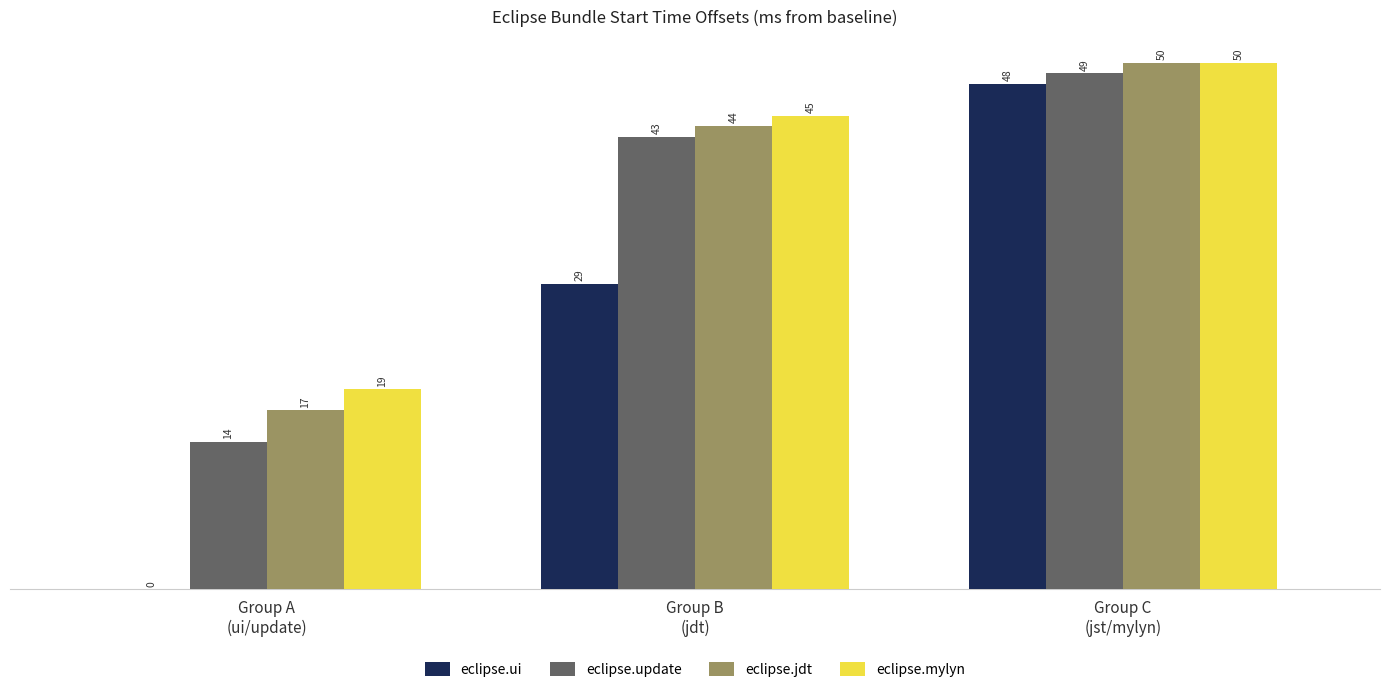

How many eclipse.ui values are between 0 and 48?

3